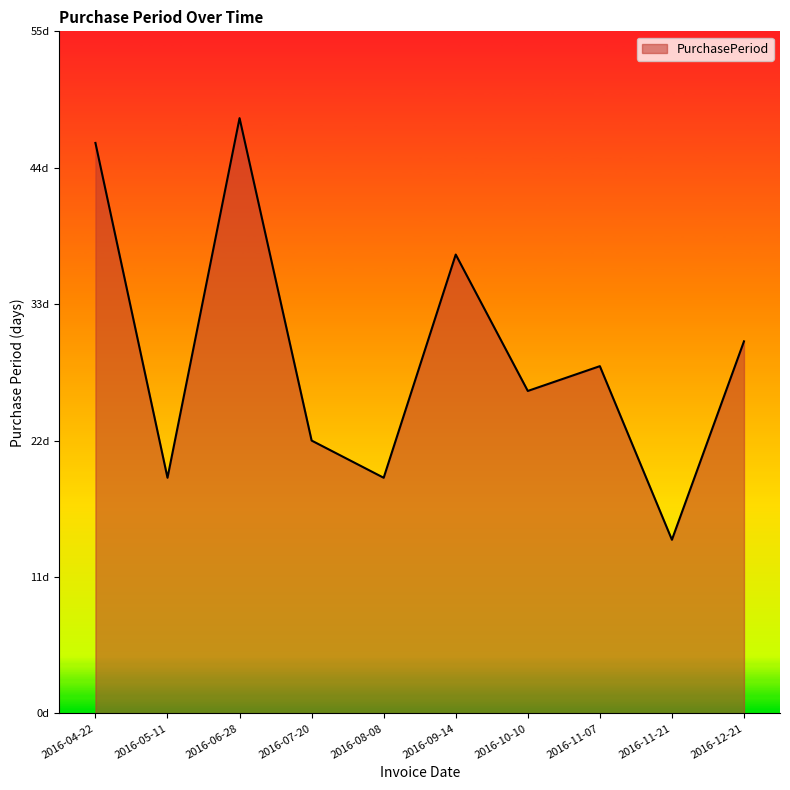

Does the chart display data point markers on the line(s)?

No